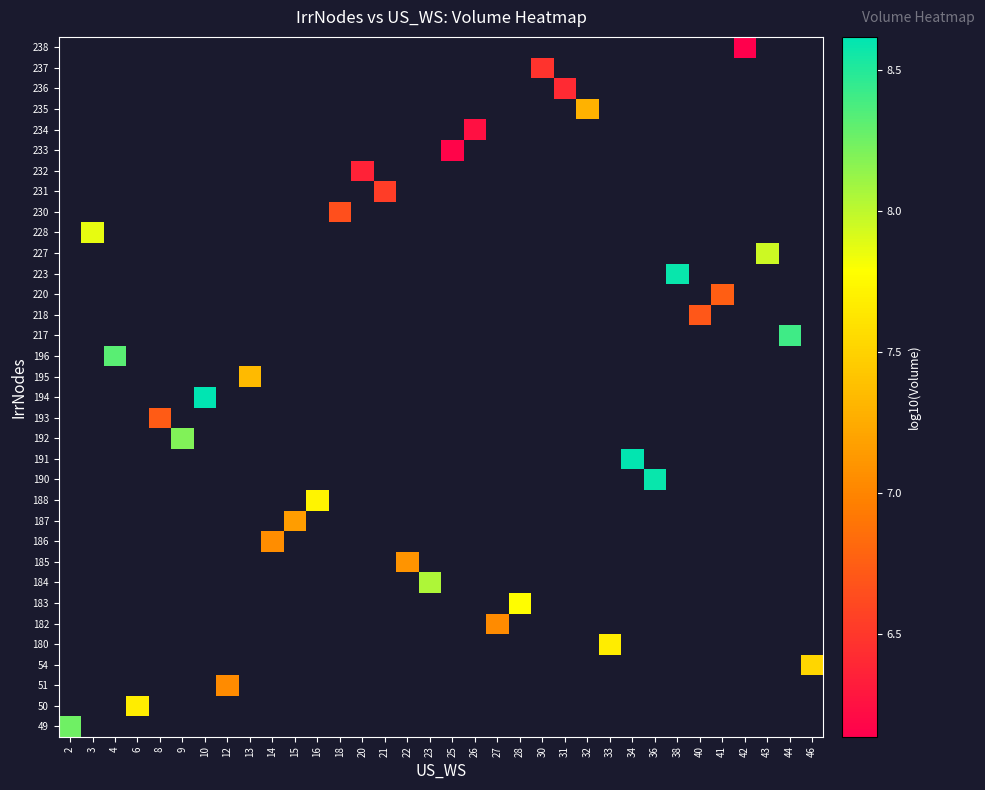

Which has a higher value, 16 or 6?

16